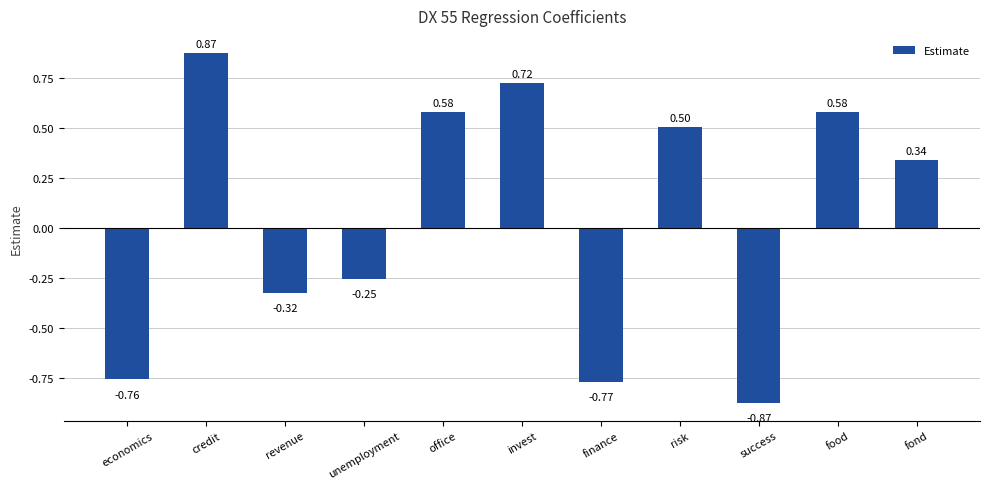

What is the label of the 5th bar from the right?

finance